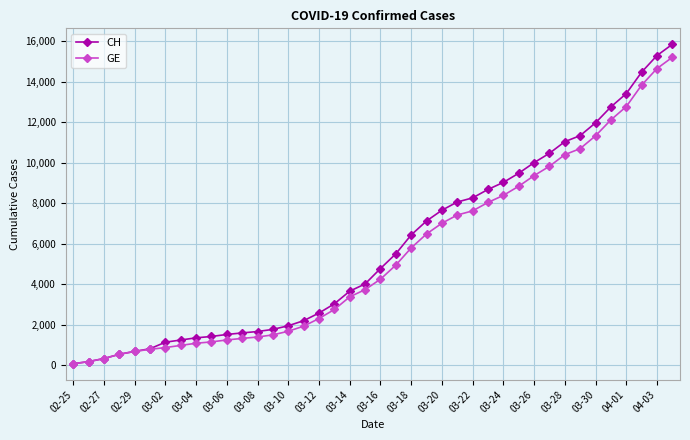

What is the maximum value shown in the chart?

15850